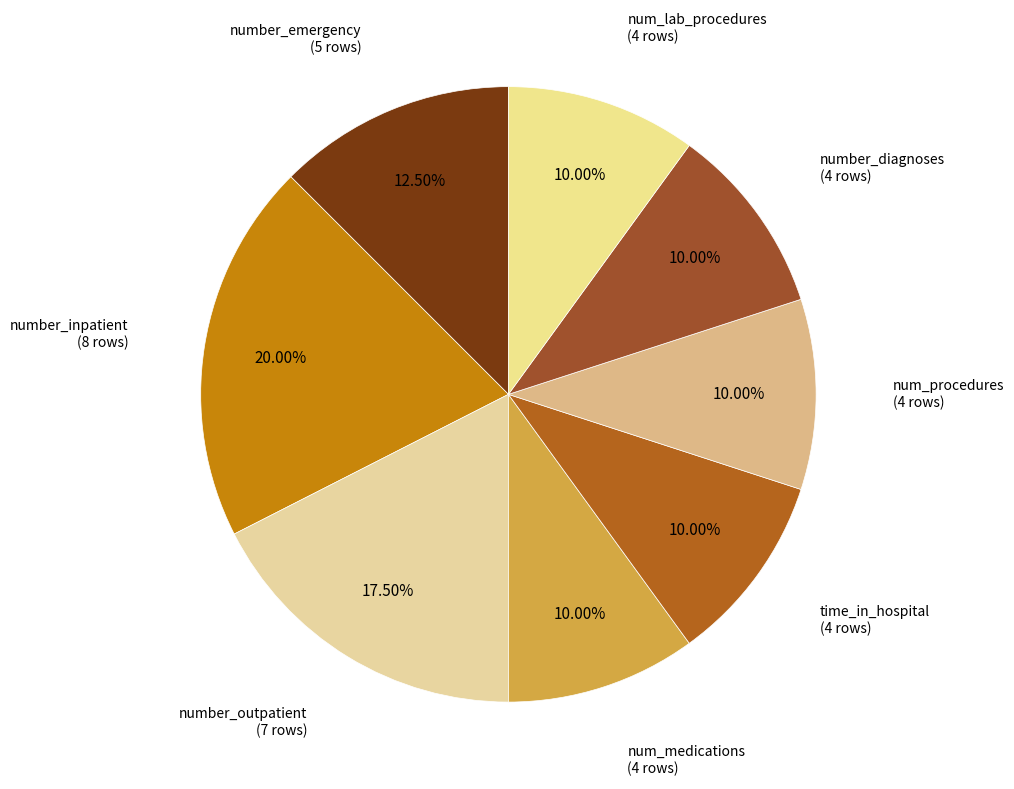

To the nearest percent, what is the average slice percentage?

12%